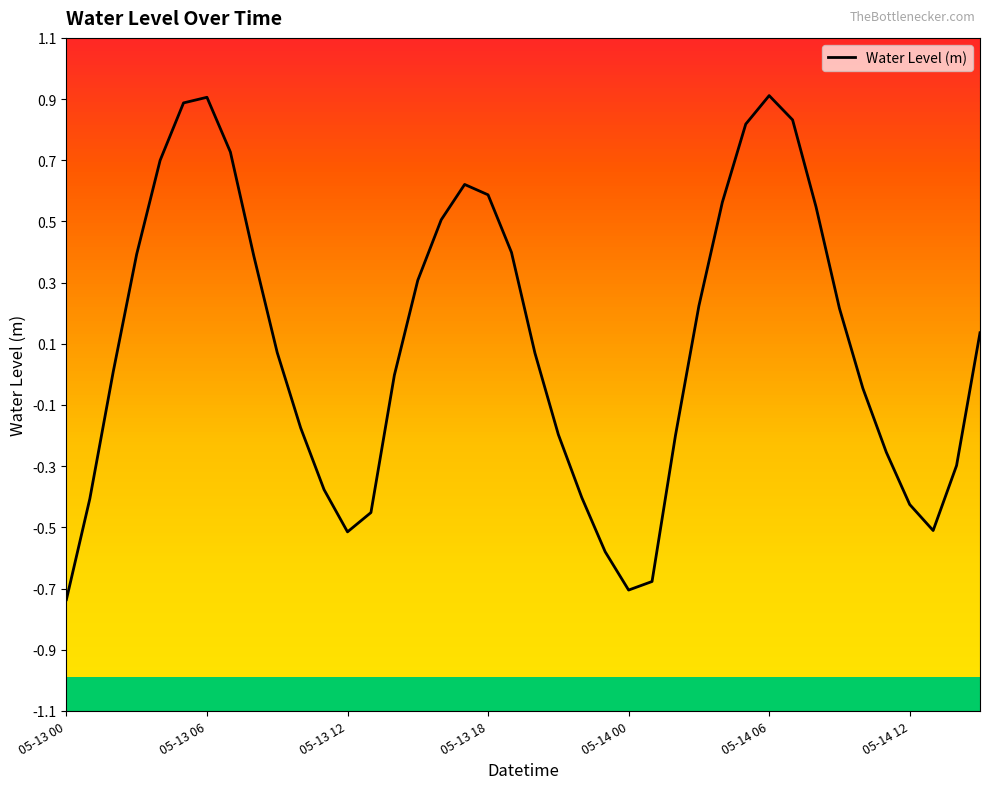

What is the greatest value displayed?

0.9